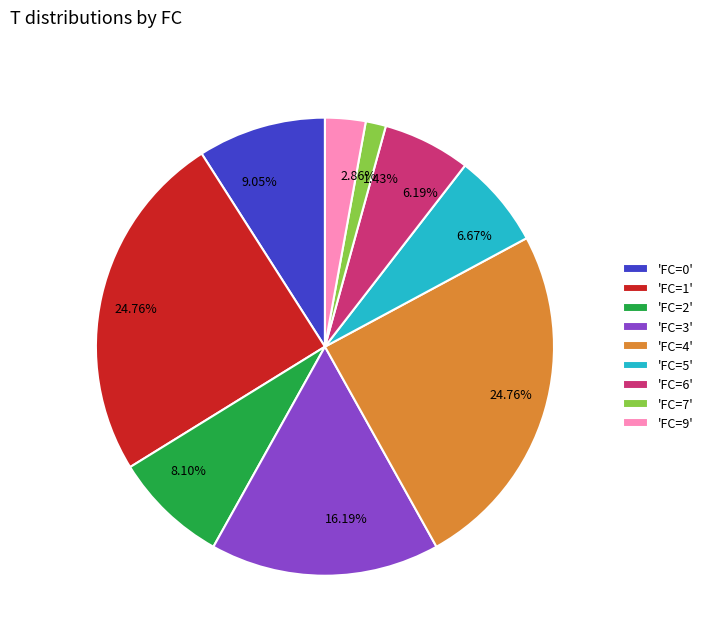

Does 'FC=1' represent more than half of the total?

No